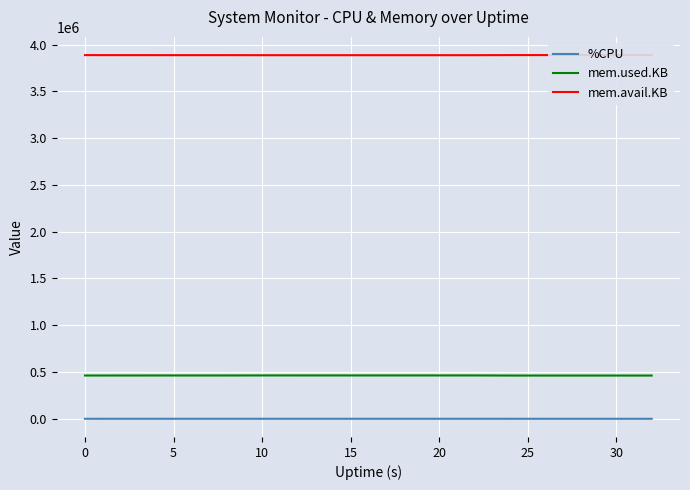

How many series are shown in this chart?

3